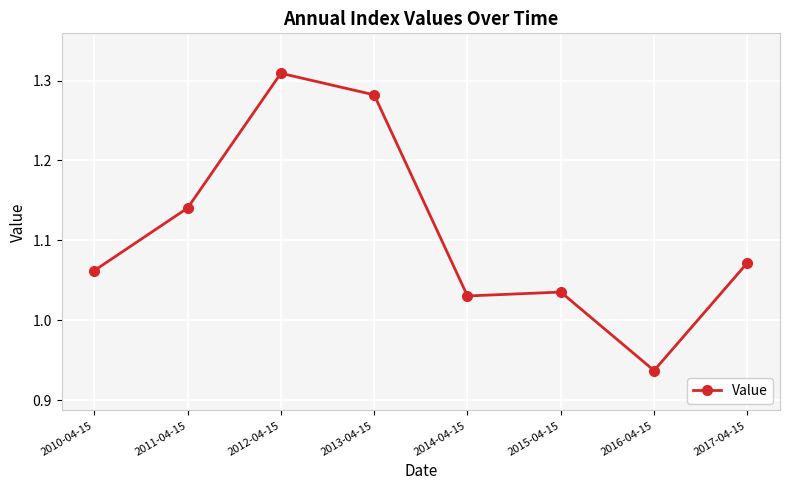

How many data points are less than 1?

1